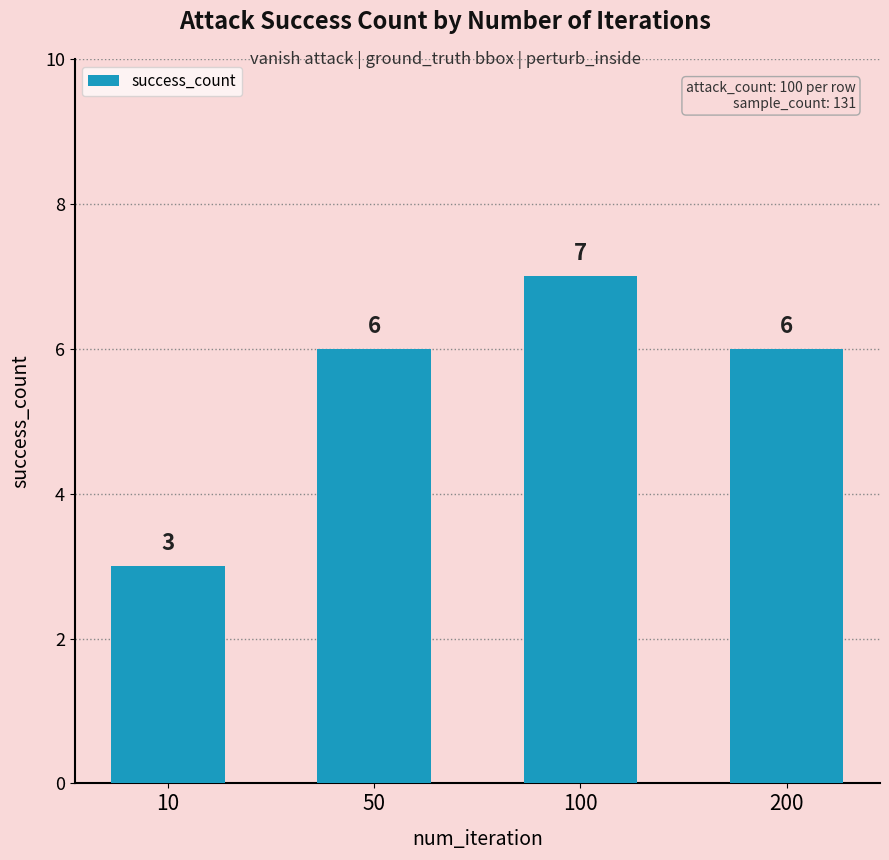

What is the change in value from 10 to 100?

+4